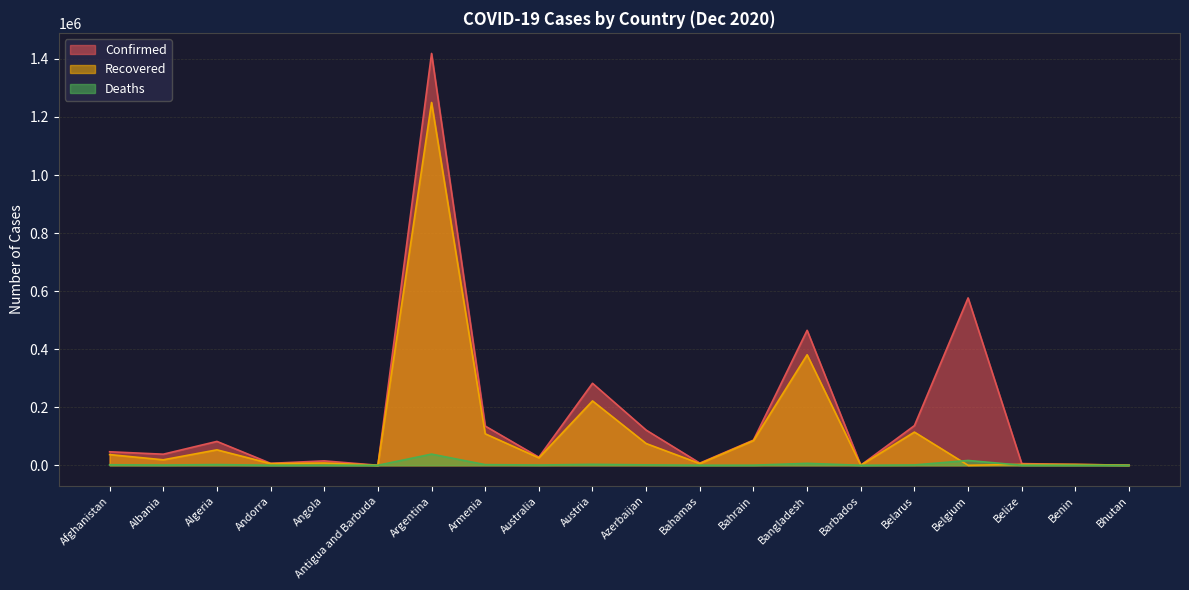

What is the difference between the maximum and second lowest values in the Recovered series?

1249713